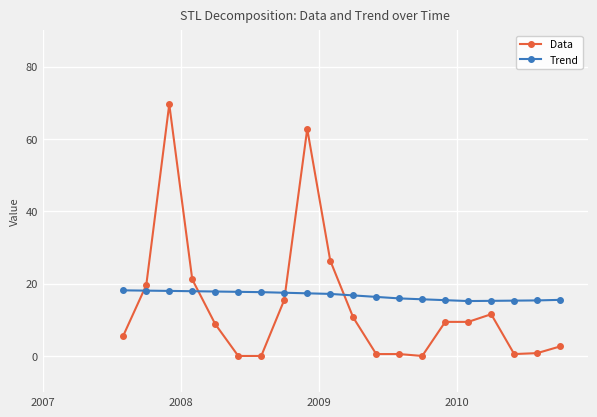

Rank the series by their average value, from highest to lowest.

Trend, Data